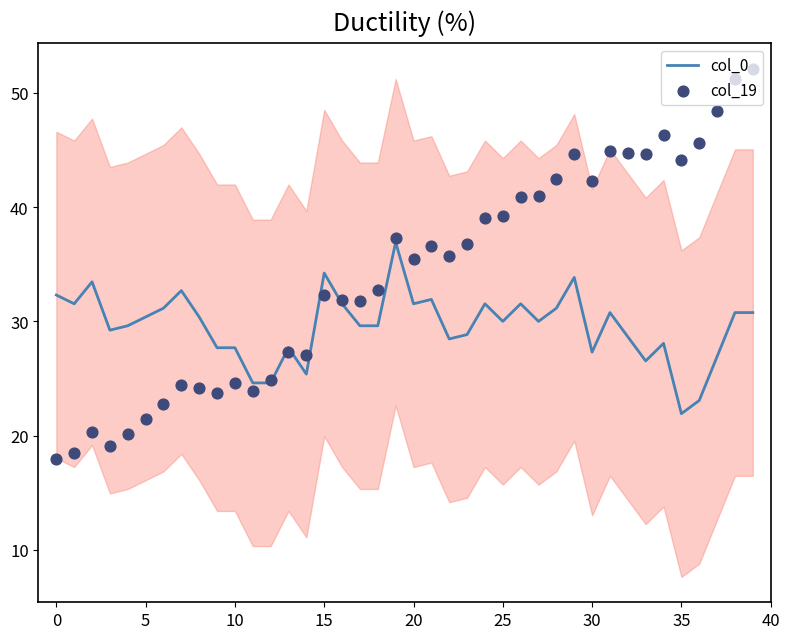

What are all the series names shown in the legend?

col_0, col_19